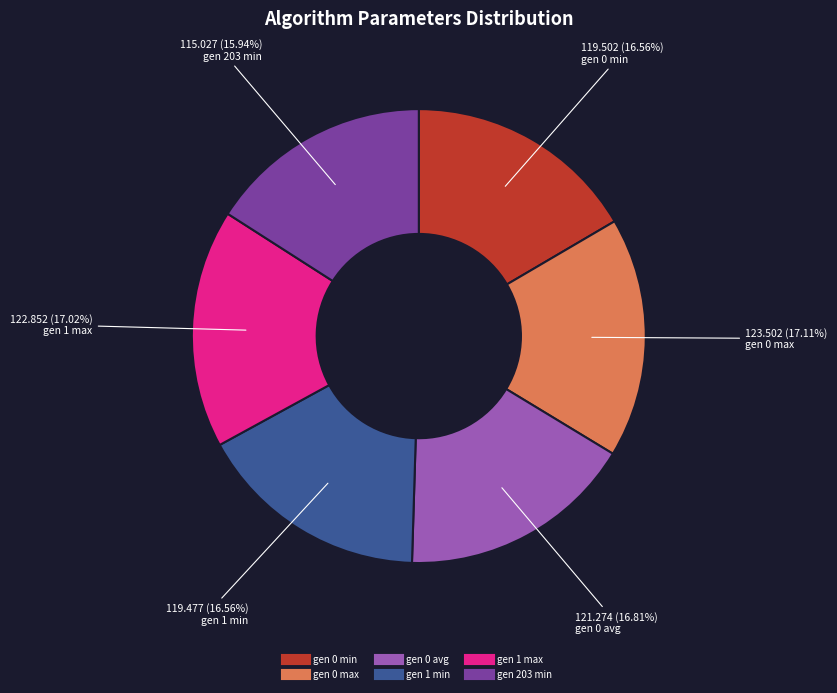

Does gen 0 avg represent more than half of the total?

No